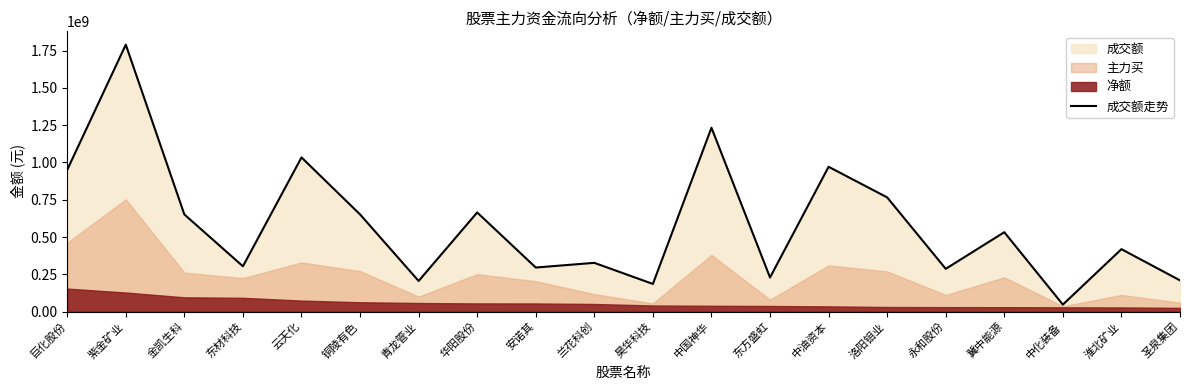

Where is 成交额走势 nearest to the value 918472665?

巨化股份